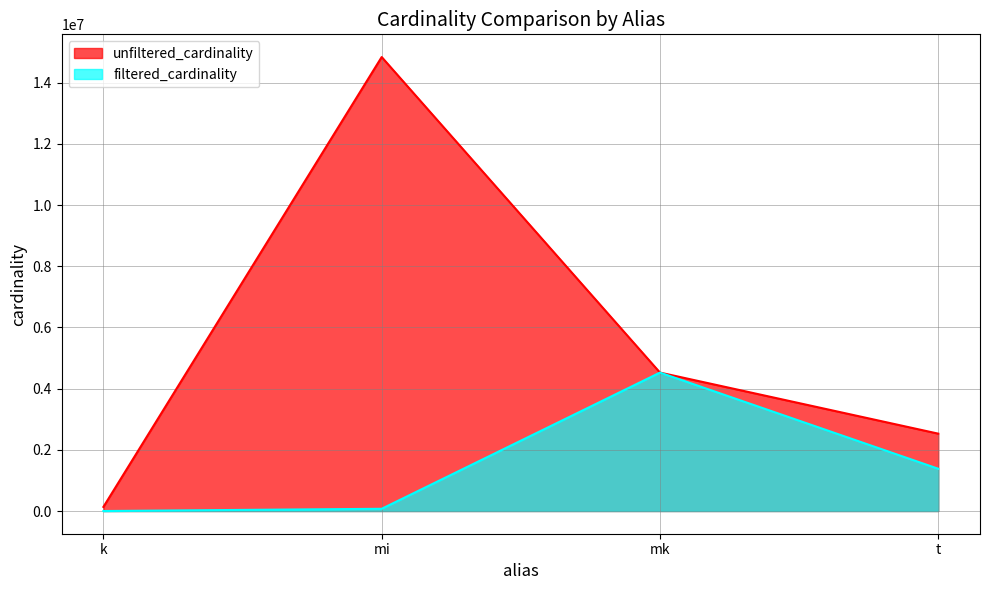

True or false: unfiltered_cardinality and filtered_cardinality cross at least once.

False